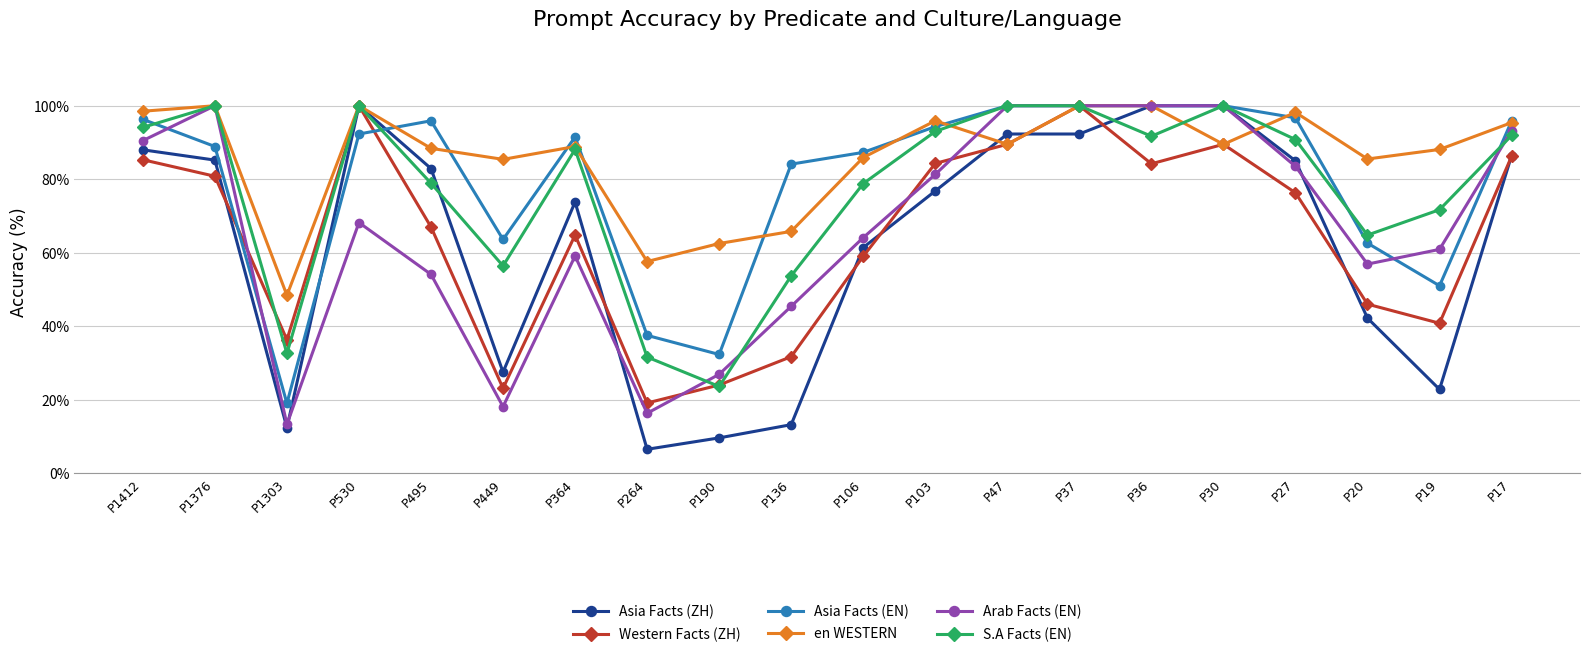

Which series has the widest spread of values?

Asia Facts (ZH)